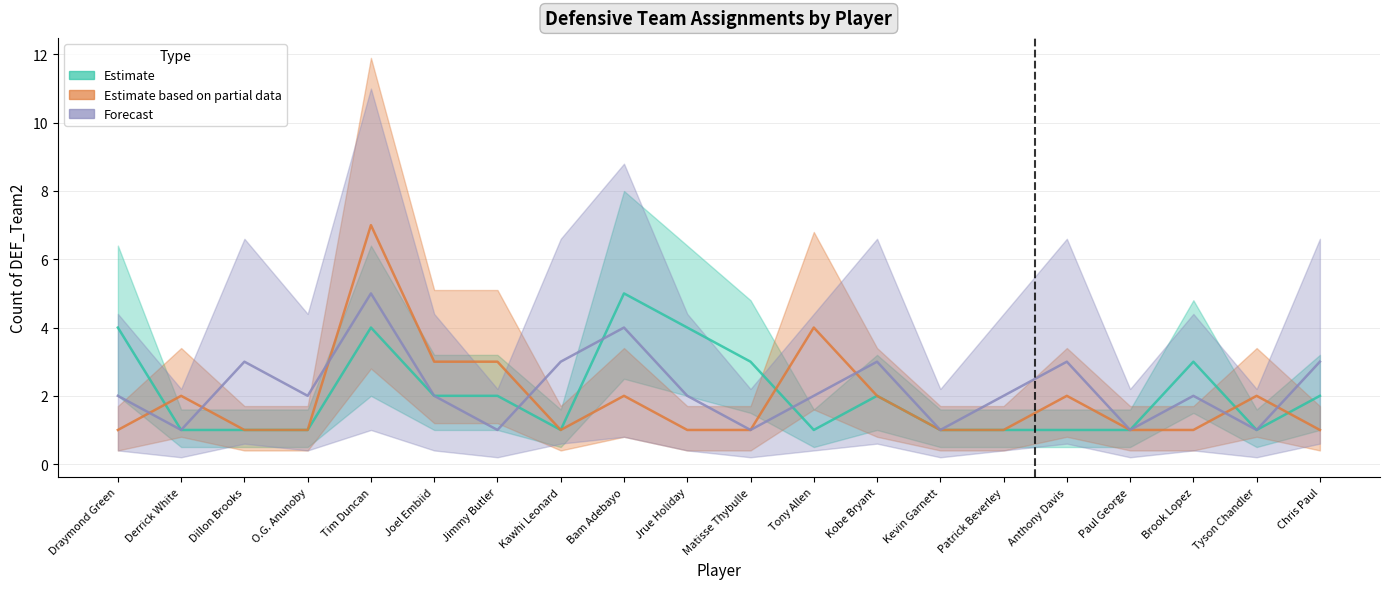

What is the label of the 12th point from the right?

Bam Adebayo